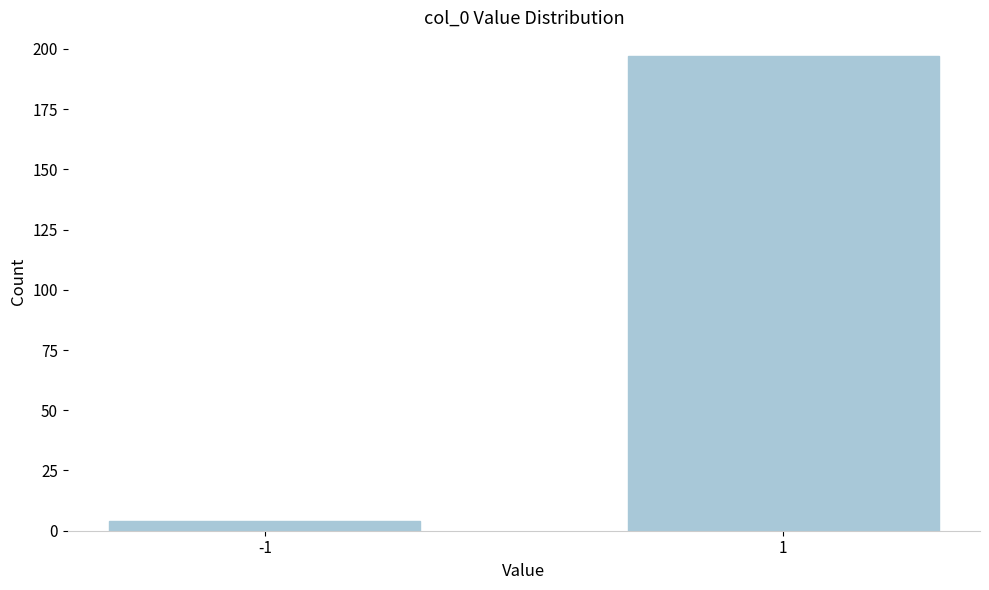

Reading right to left, extract all data points from this chart.

197	4